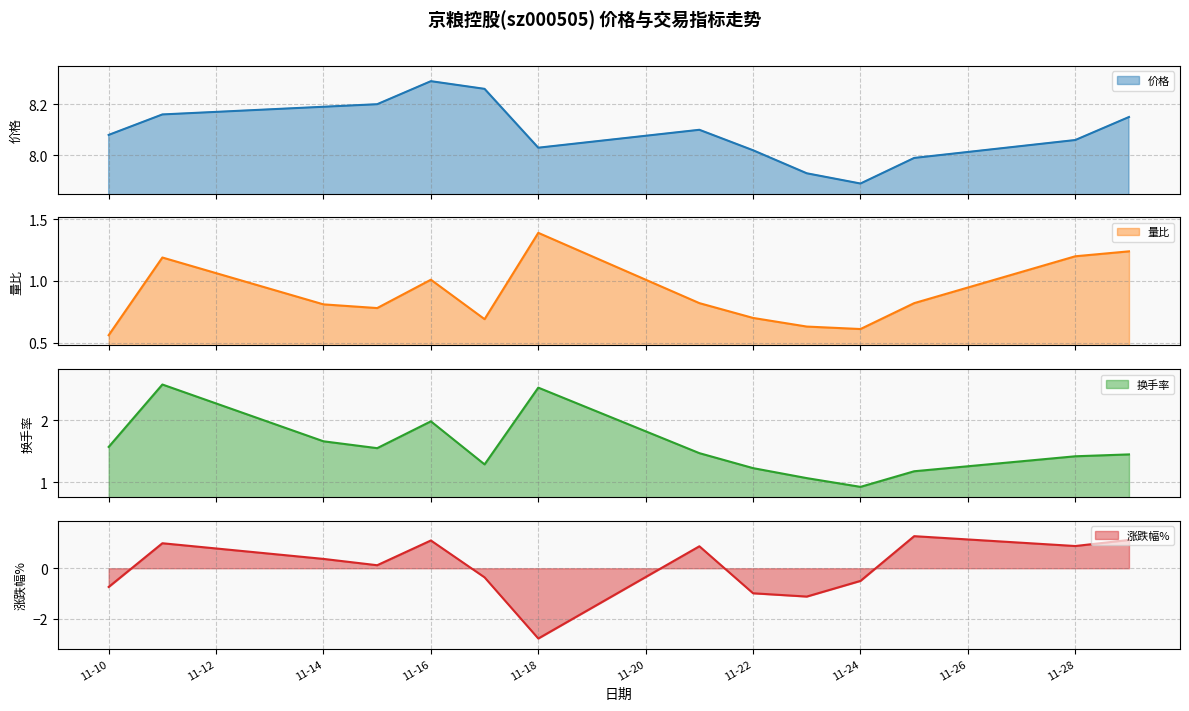

True or false: 量比 line and 换手率 line intersect in this chart.

False